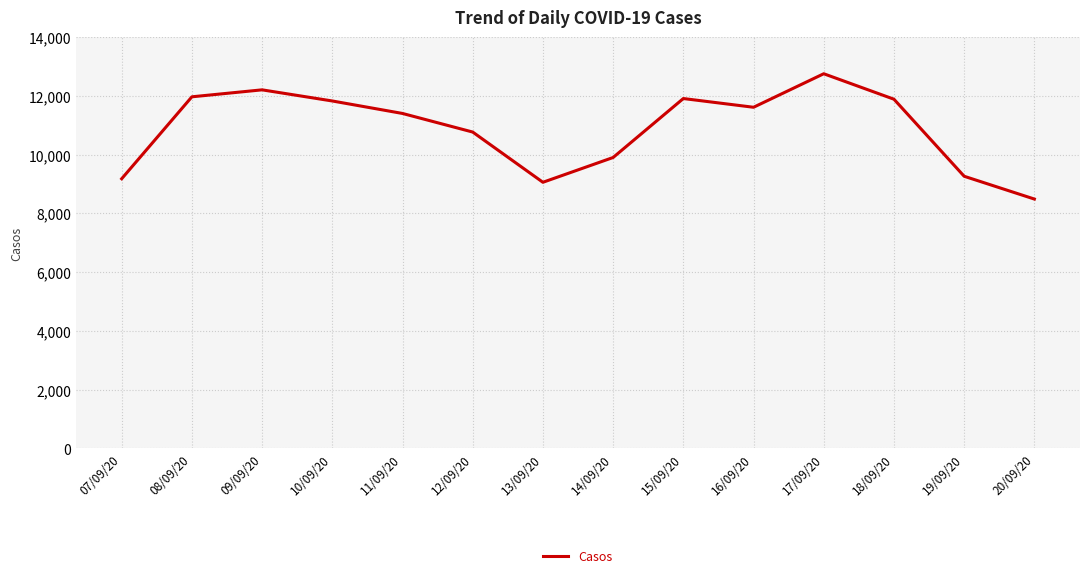

Approximately how many times larger is the value at 11/09/20 compared to 13/09/20?

1.3